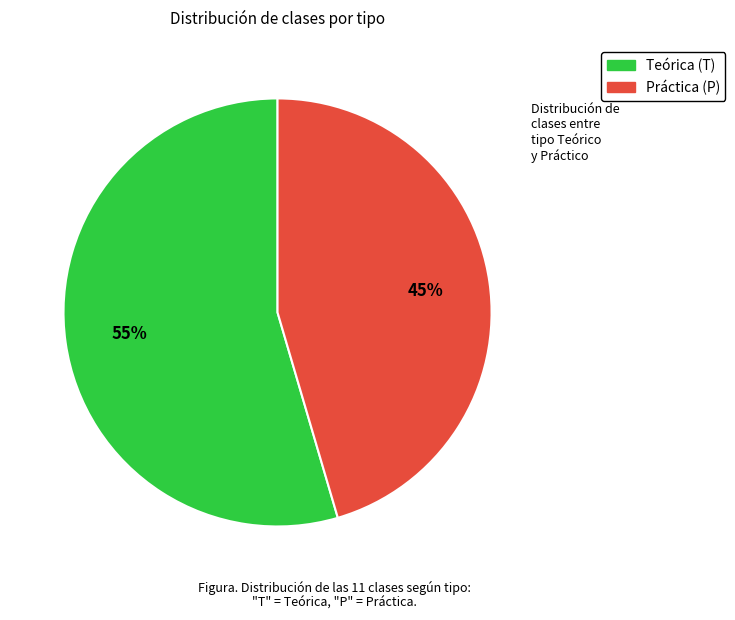

How many slices are in this pie chart?

2